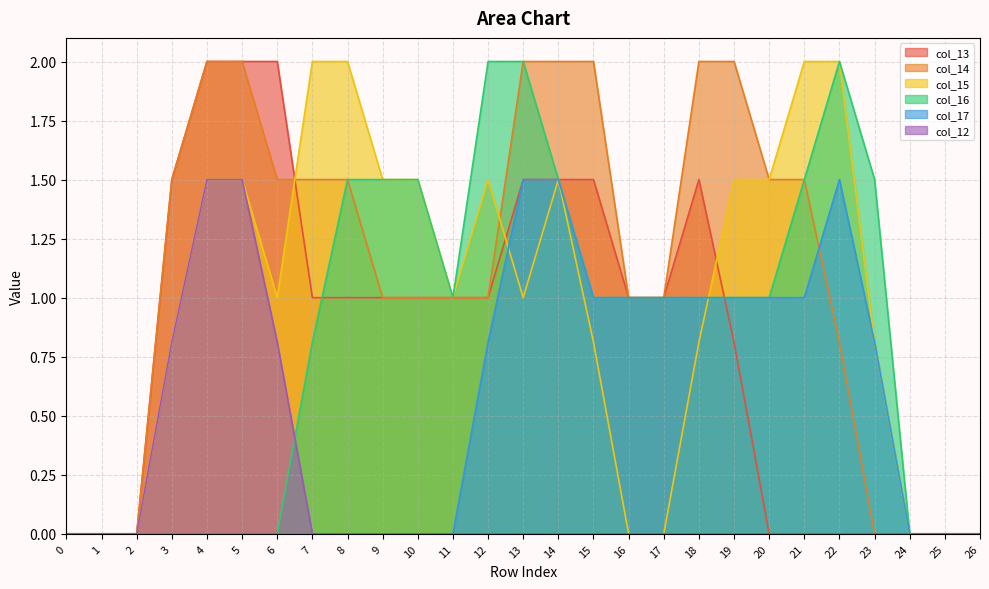

Reading right to left, extract all data points from this chart.

col_13: 26=0.0	25=0.0	24=0.0	23=0.0	22=0.0	21=0.0	20=0.0	19=0.8	18=1.5	17=1.0	16=1.0	15=1.5	14=1.5	13=1.5	12=1.0	11=1.0	10=1.0	9=1.0	8=1.0	7=1.0	6=2.0	5=2.0	4=2.0	3=1.5	2=0.0	1=0.0	0=0.0
col_14: 26=0.0	25=0.0	24=0.0	23=0.0	22=0.8	21=1.5	20=1.5	19=2.0	18=2.0	17=1.0	16=1.0	15=2.0	14=2.0	13=2.0	12=1.0	11=1.0	10=1.0	9=1.0	8=1.5	7=1.5	6=1.5	5=2.0	4=2.0	3=1.5	2=0.0	1=0.0	0=0.0
col_15: 26=0.0	25=0.0	24=0.0	23=0.8	22=2.0	21=2.0	20=1.5	19=1.5	18=0.8	17=0.0	16=0.0	15=0.8	14=1.5	13=1.0	12=1.5	11=1.0	10=1.5	9=1.5	8=2.0	7=2.0	6=1.0	5=1.5	4=1.5	3=0.8	2=0.0	1=0.0	0=0.0
col_16: 26=0.0	25=0.0	24=0.0	23=1.5	22=2.0	21=1.5	20=1.0	19=1.0	18=1.0	17=1.0	16=1.0	15=1.0	14=1.5	13=2.0	12=2.0	11=1.0	10=1.5	9=1.5	8=1.5	7=0.8	6=0.0	5=0.0	4=0.0	3=0.0	2=0.0	1=0.0	0=0.0
col_17: 26=0.0	25=0.0	24=0.0	23=0.8	22=1.5	21=1.0	20=1.0	19=1.0	18=1.0	17=1.0	16=1.0	15=1.0	14=1.5	13=1.5	12=0.8	11=0.0	10=0.0	9=0.0	8=0.0	7=0.0	6=0.0	5=0.0	4=0.0	3=0.0	2=0.0	1=0.0	0=0.0
col_12: 26=0.0	25=0.0	24=0.0	23=0.0	22=0.0	21=0.0	20=0.0	19=0.0	18=0.0	17=0.0	16=0.0	15=0.0	14=0.0	13=0.0	12=0.0	11=0.0	10=0.0	9=0.0	8=0.0	7=0.0	6=0.8	5=1.5	4=1.5	3=0.8	2=0.0	1=0.0	0=0.0